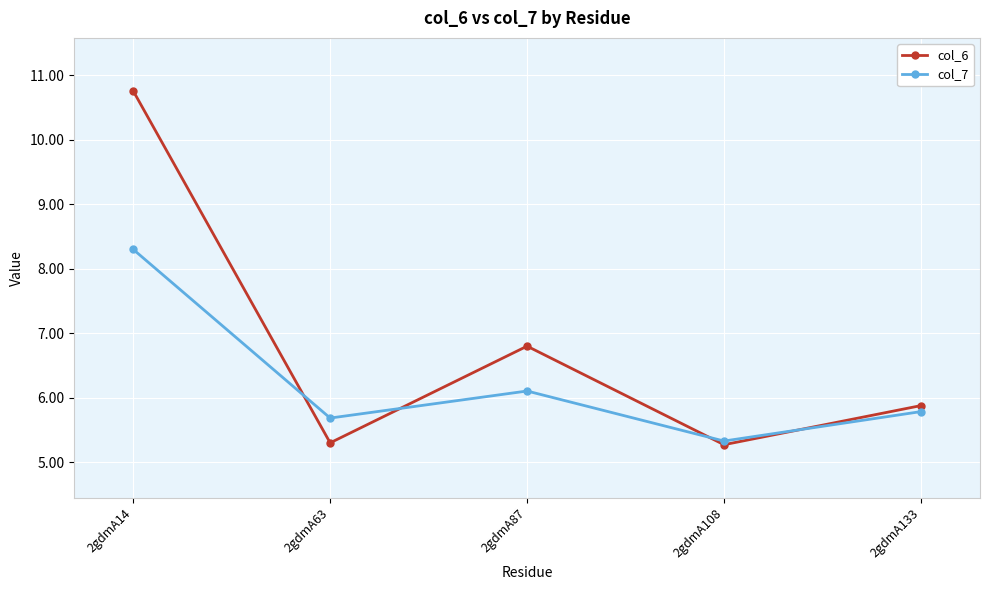

At which category does col_7 reach its first local peak?

2gdmA87